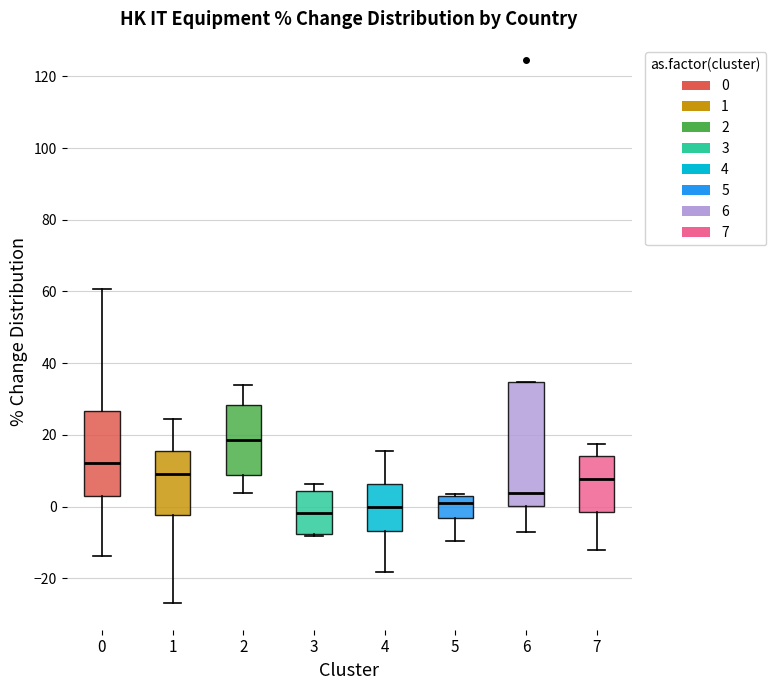

Where does the upper whisker of the box at x = 0 end on the y-axis? The values are not printed on the chart, so give them approximately, as read against the axis.

60